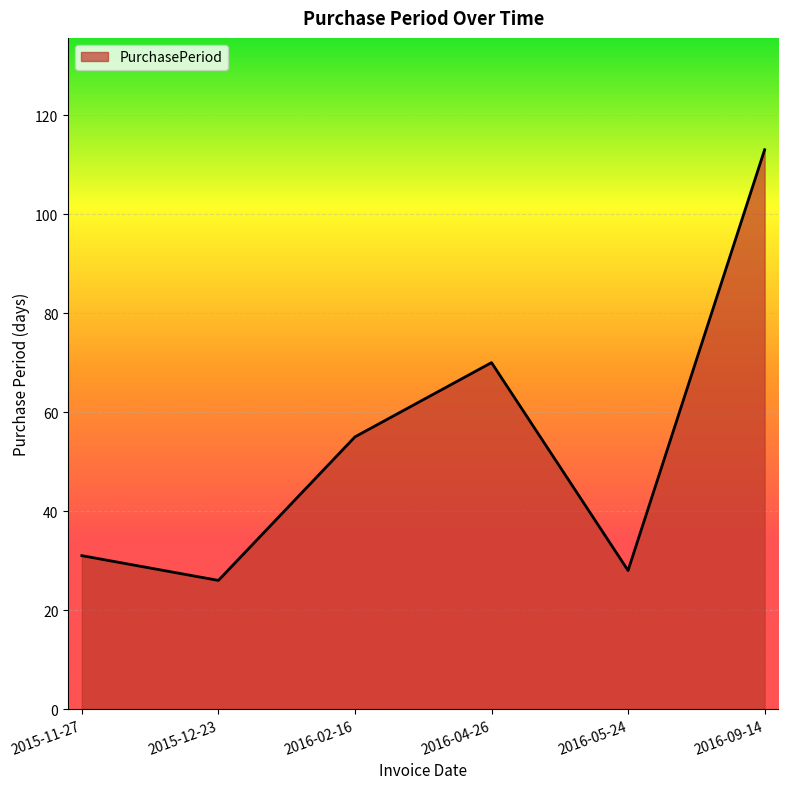

The value at 2016-02-16 is 55. True or false?

True